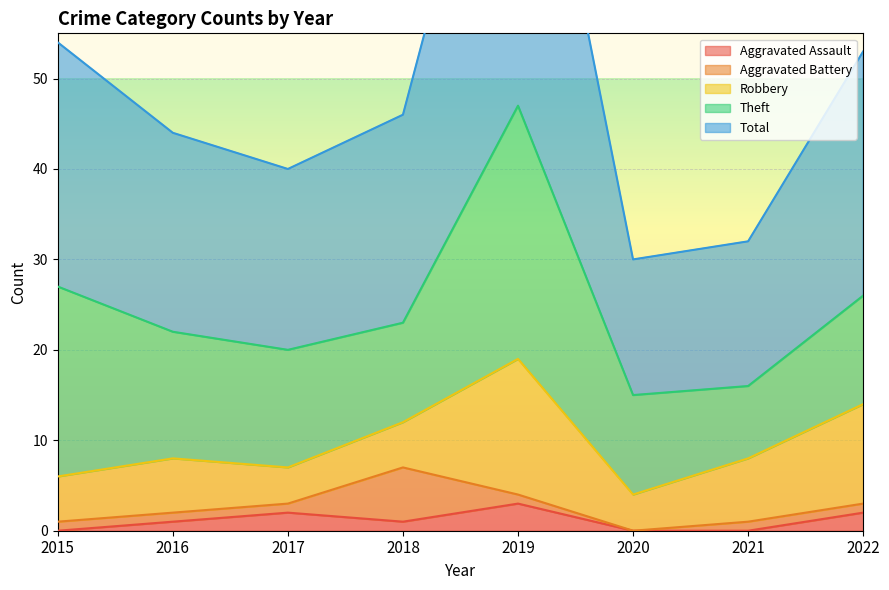

Reading left to right, list all the values displayed in this chart.

Aggravated Assault: 0	1	2	1	3	0	0	2
Aggravated Battery: 1	1	1	6	1	0	1	1
Robbery: 5	6	4	5	15	4	7	11
Theft: 21	14	13	11	28	11	8	12
Total: 27	22	20	23	47	15	16	27